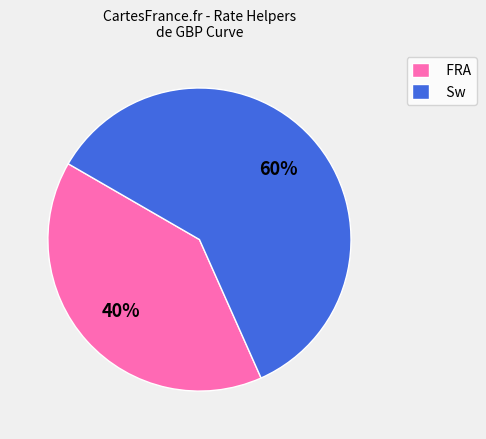

To the nearest percent, what is the average slice percentage?

50%